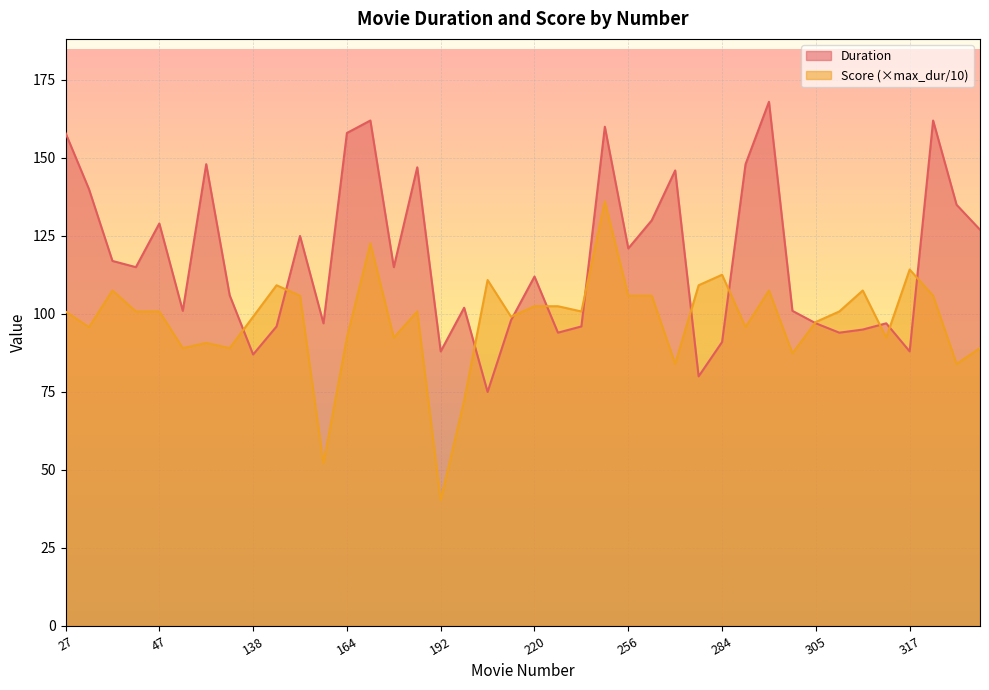

At which label is Score closest to 88?

297